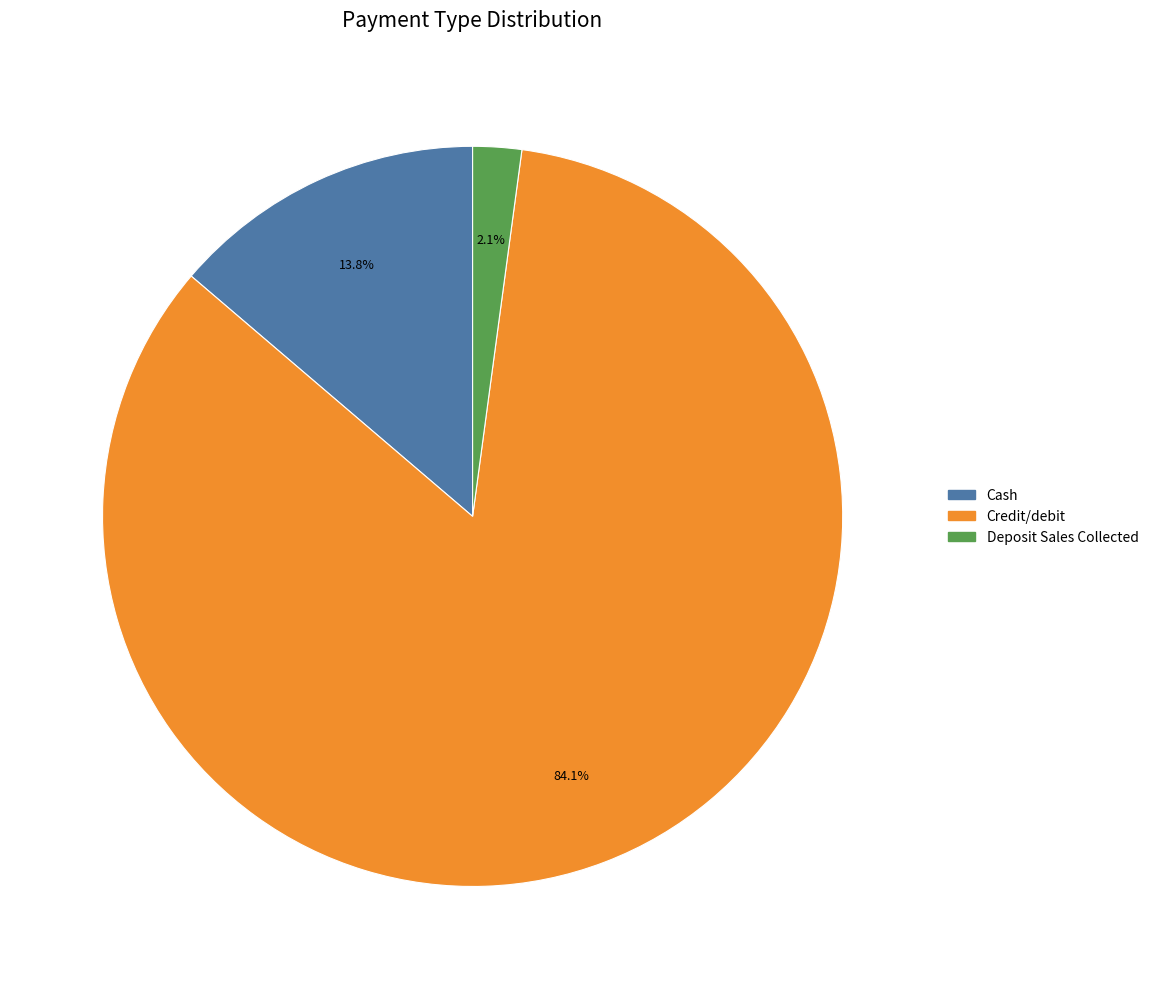

To the nearest percent, what portion does Credit/debit represent?

84%